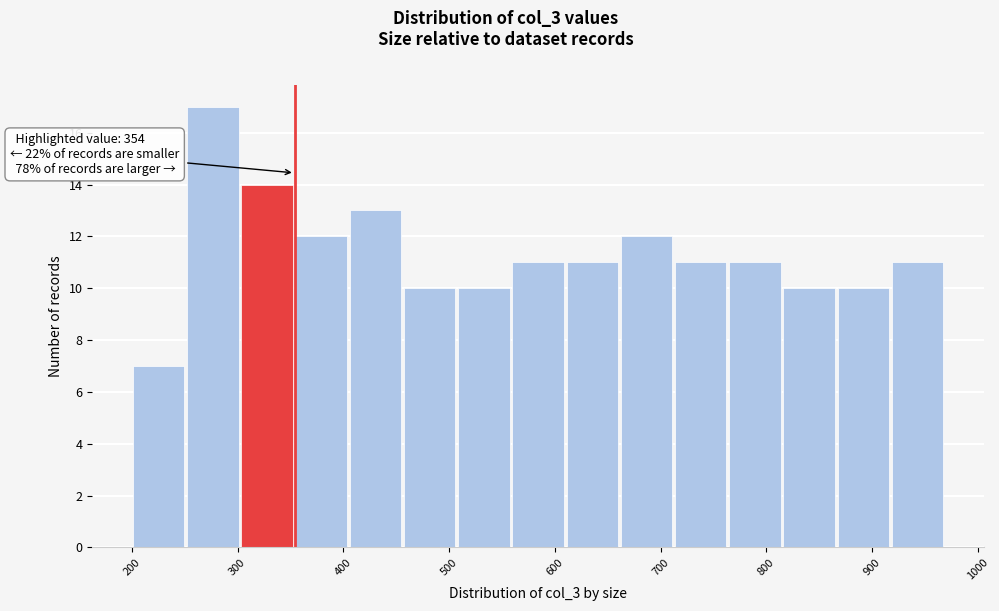

Which range on the x-axis has the tallest bar?

250 to 300